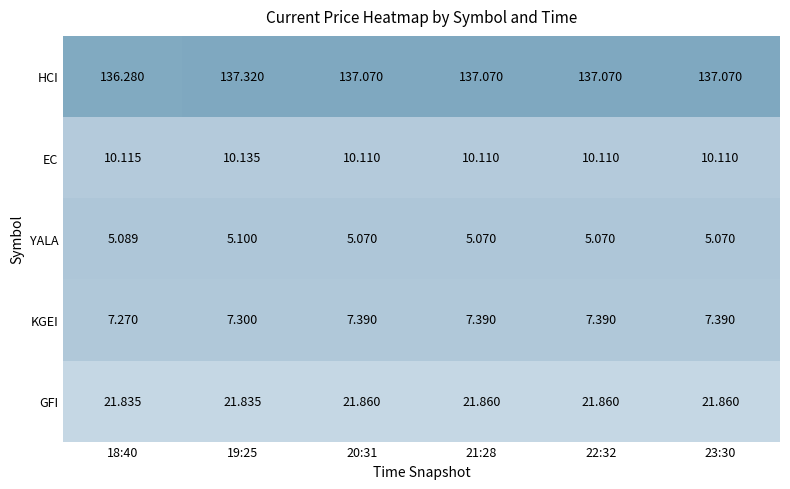

Rank the series by their maximum value, from highest to lowest.

HCI, GFI, EC, KGEI, YALA